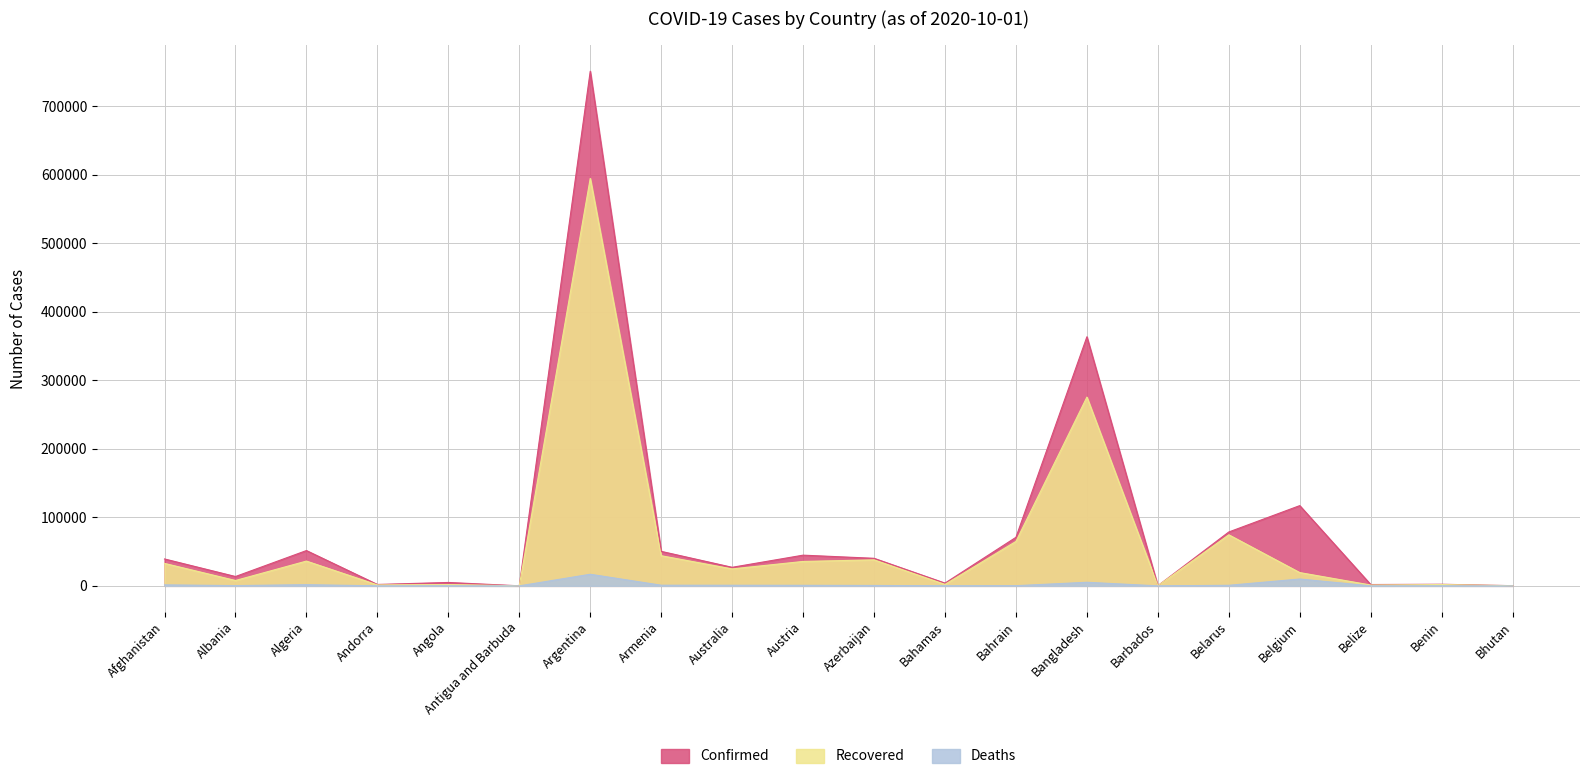

How many data points does each series have?

20